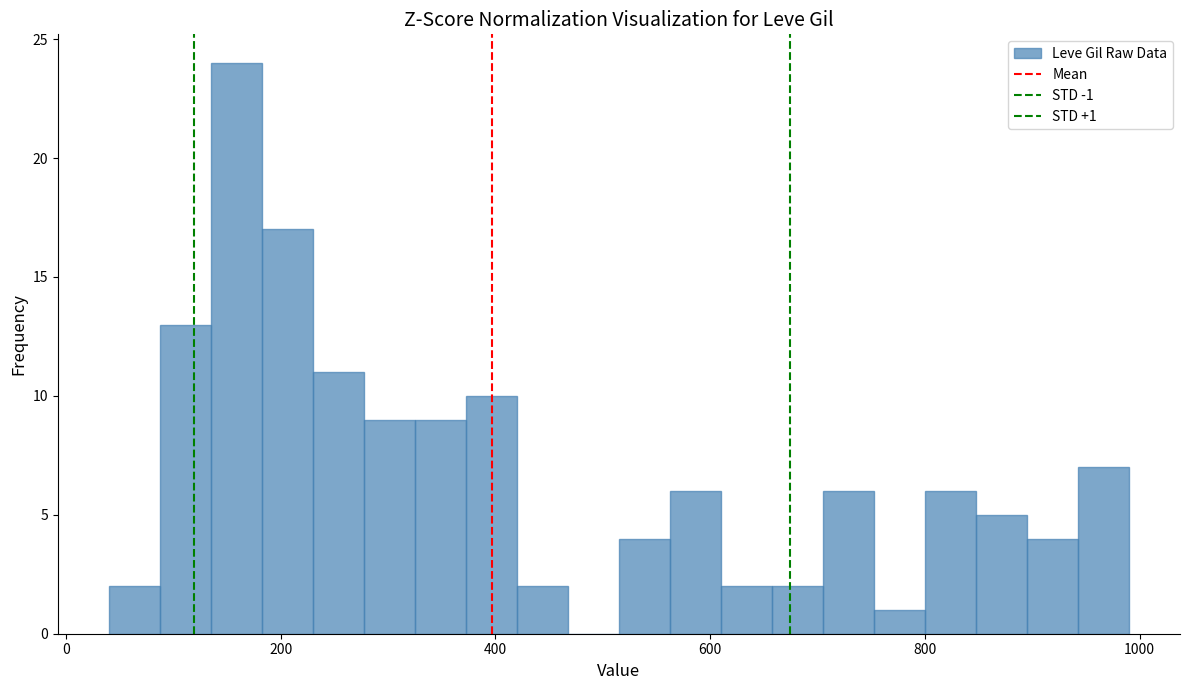

Around what value on the x-axis is the tallest bar? Give the approximate position of its centre, as read against the axis.

160